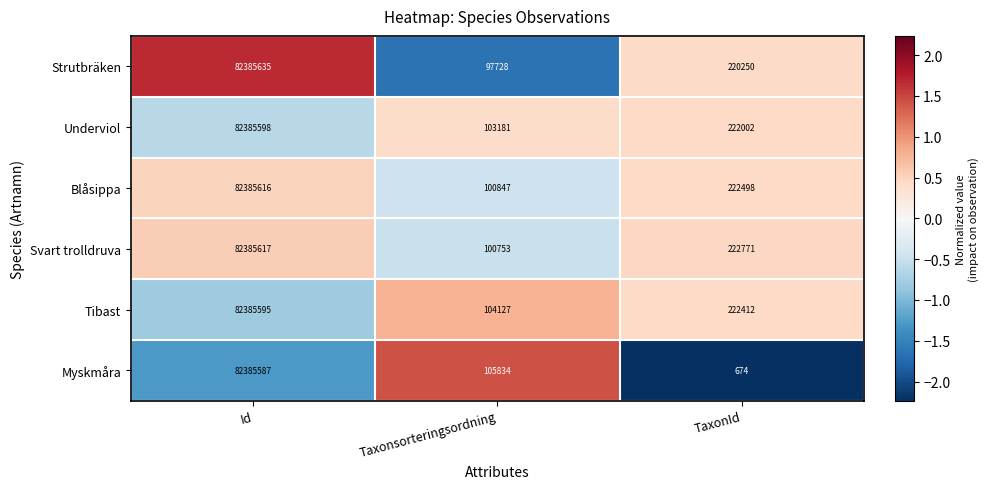

The value of Tibast at Taxonsorteringsordning is 104127. True or false?

True